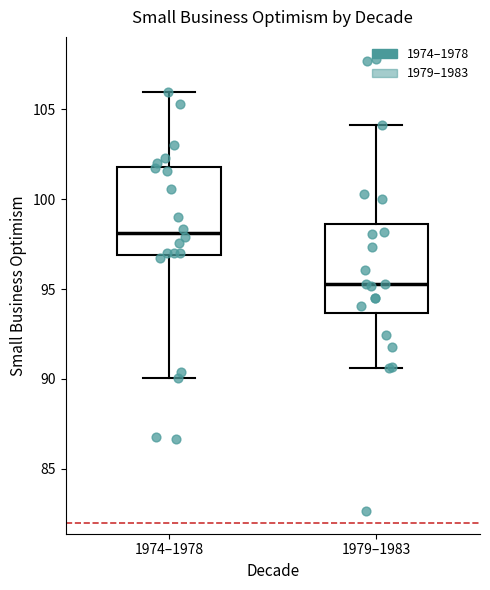

Reading left to right, read every box against the y-axis: the position of its median line, the range the box covers, and the ends of its whiskers. The values are not printed on the chart, so give them approximately, as read against the axis.

1974–1978: median 98.0, box 97.0 to 102.0, whiskers 90.0 to 106.0
1979–1983: median 95.5, box 93.5 to 98.5, whiskers 90.5 to 104.0